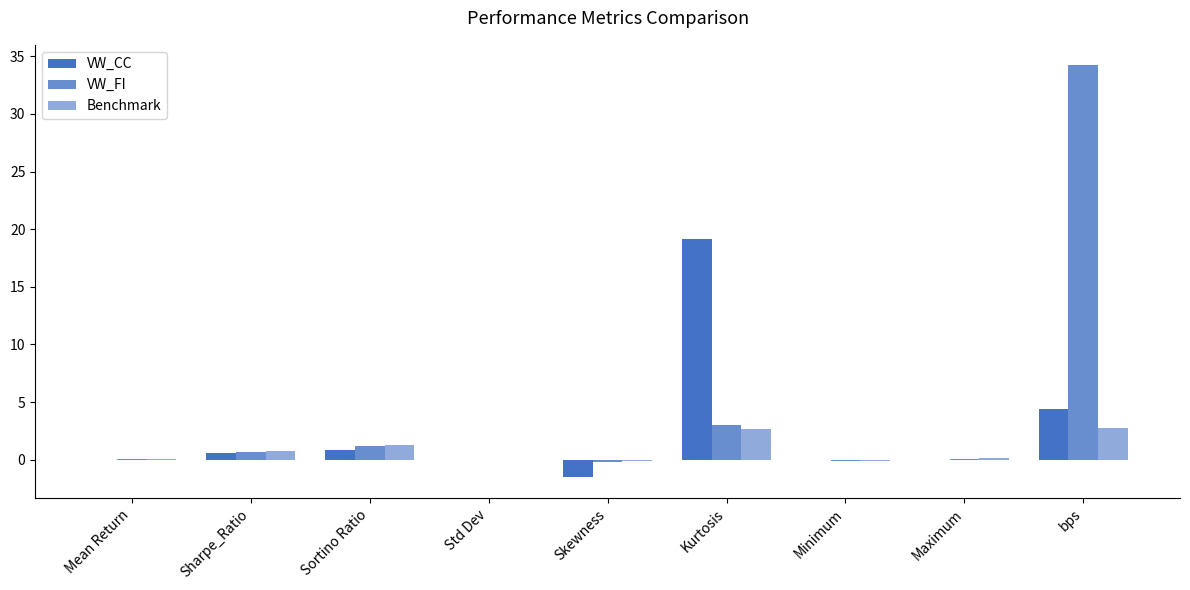

Reading right to left, extract all data points from this chart.

VW_CC: bps=4.4	Maximum=0.0	Minimum=-0.0	Kurtosis=19.1	Skewness=-1.5	Std Dev=0.0	Sortino Ratio=0.8	Sharpe_Ratio=0.6	Mean Return=0.0
VW_FI: bps=34.2	Maximum=0.1	Minimum=-0.1	Kurtosis=3.0	Skewness=-0.2	Std Dev=0.0	Sortino Ratio=1.2	Sharpe_Ratio=0.7	Mean Return=0.1
Benchmark: bps=2.8	Maximum=0.1	Minimum=-0.1	Kurtosis=2.7	Skewness=-0.1	Std Dev=0.0	Sortino Ratio=1.3	Sharpe_Ratio=0.7	Mean Return=0.1